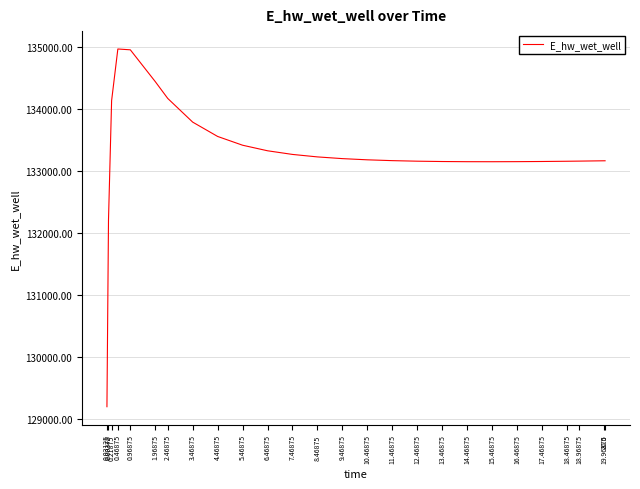

What is the change in value from 0.96875 to 4.46875?

-1397.5